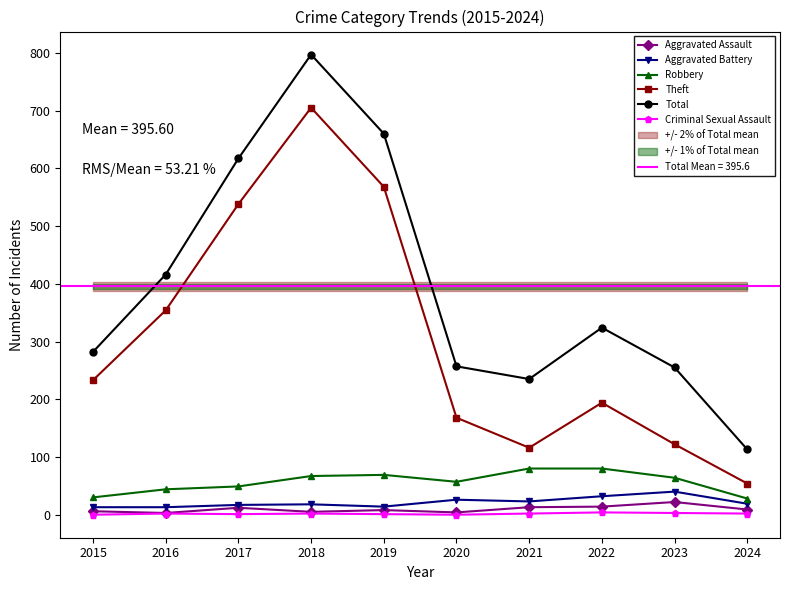

Does the chart have visible grid lines?

No